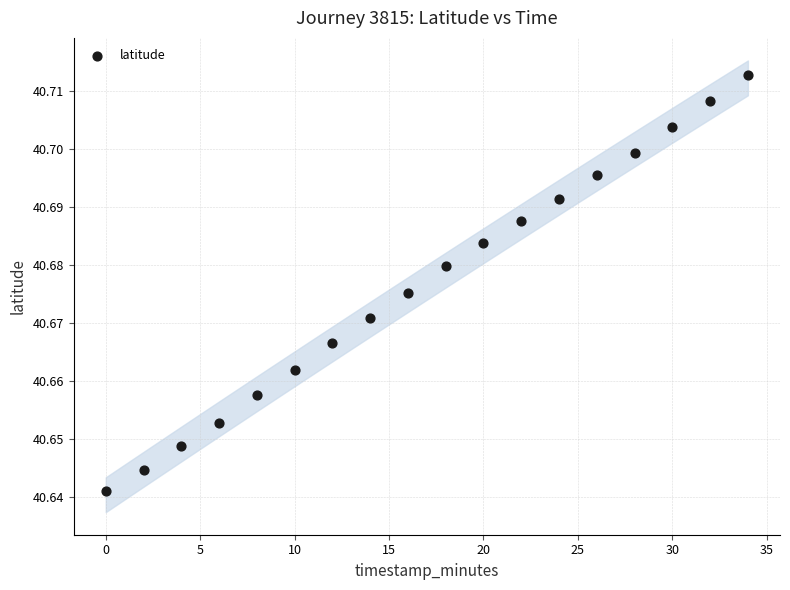

How many points are shown in the scatter plot?

18